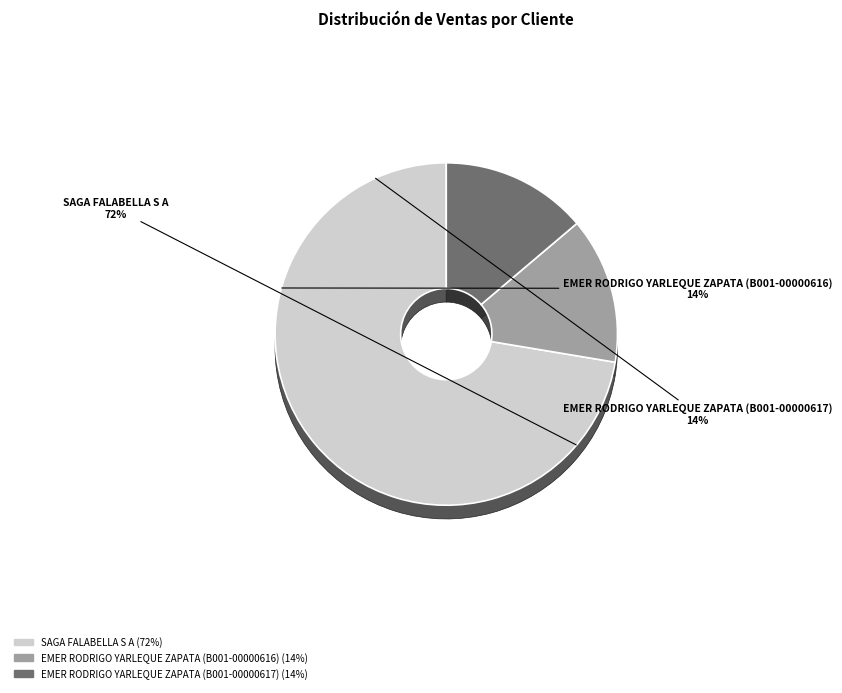

What percentage is the EMER RODRIGO YARLEQUE ZAPATA (B001-00000616) slice, to the nearest percent?

14%